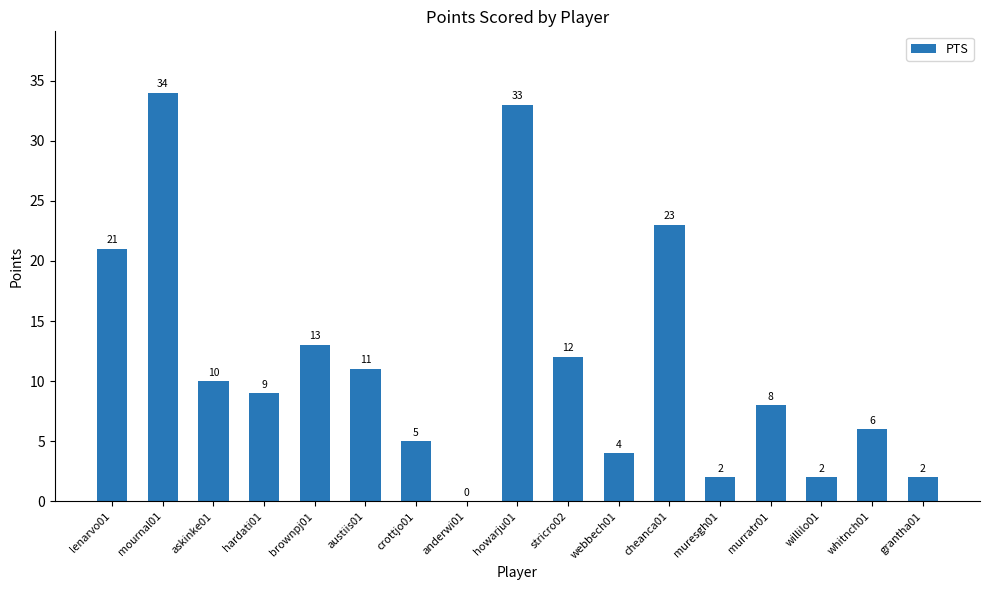

What is the change in value from lenarvo01 to stricro02?

-9